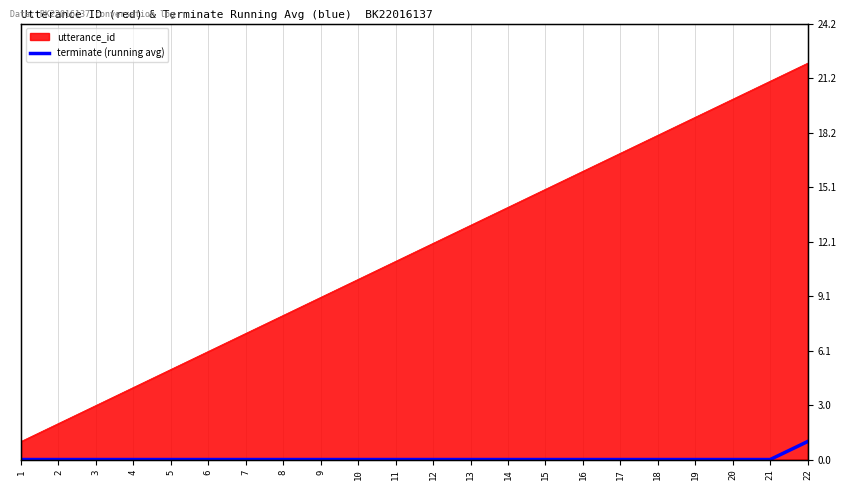

The chart shows a value of 0 at 8. True or false?

True